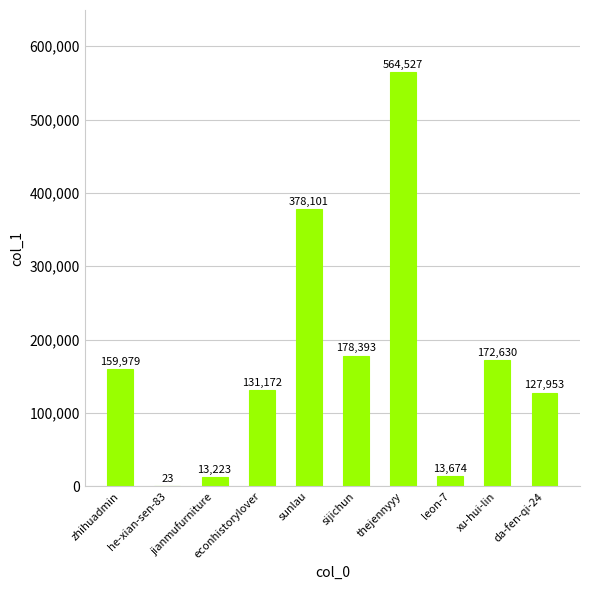

What is the difference between the values at da-fen-qi-24 and leon-7?

114279